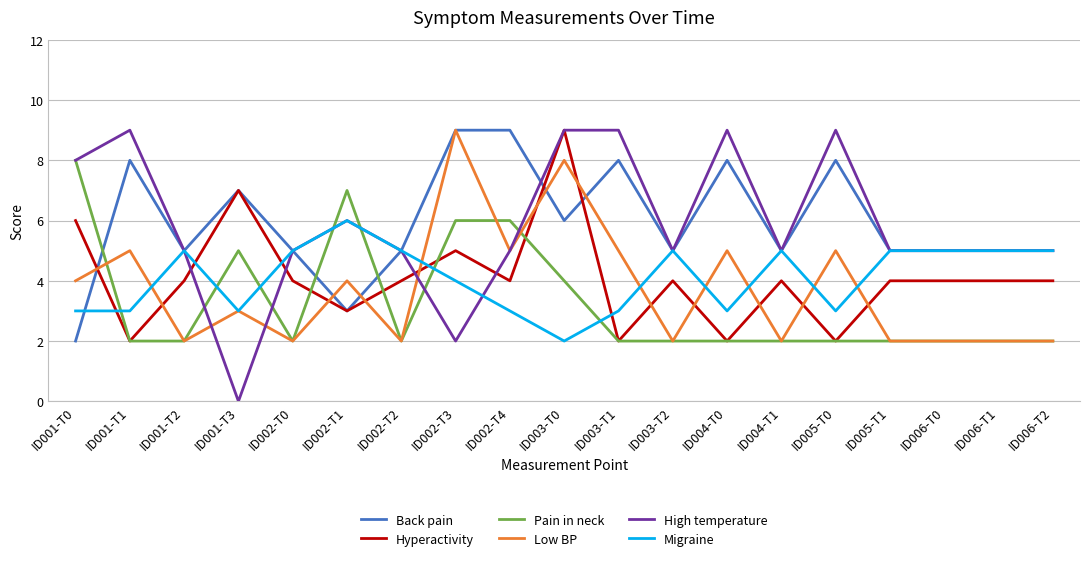

True or false: Low BP and Hyperactivity cross at least once.

True